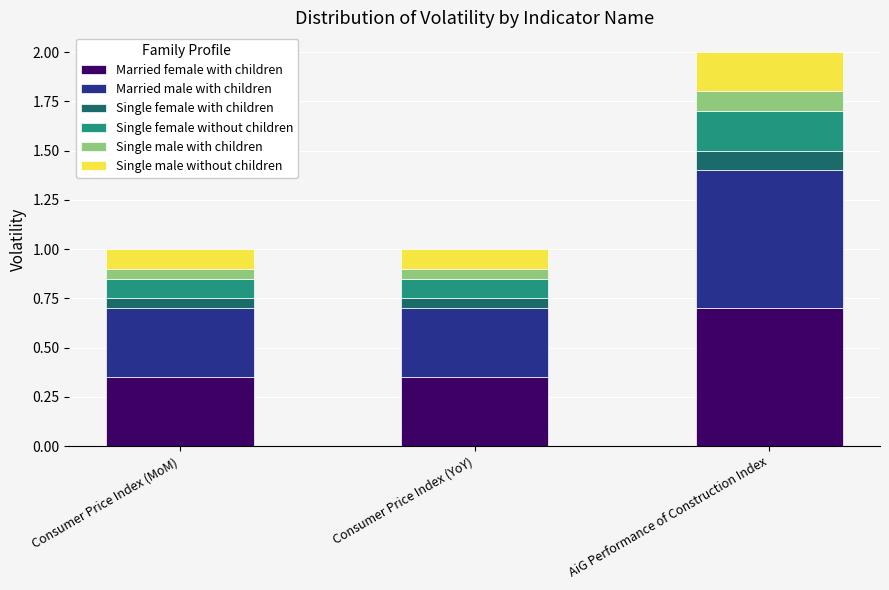

What is the total value across all series at Consumer Price Index (MoM)?

1.0